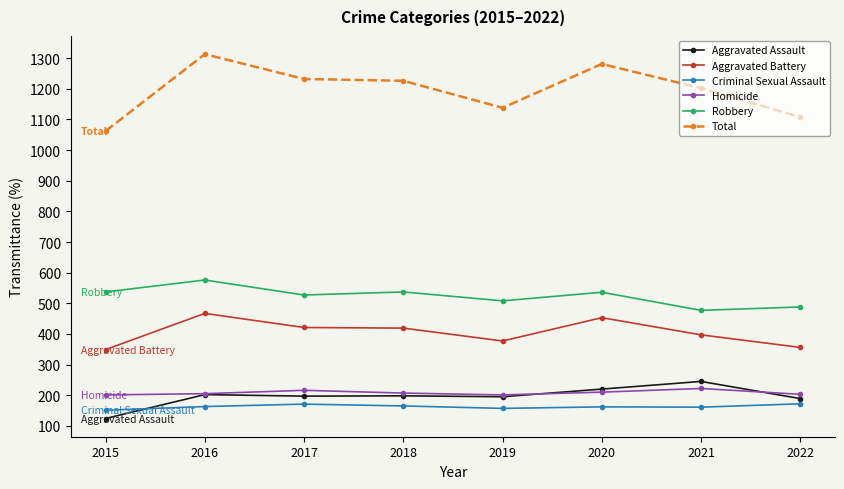

True or false: Criminal Sexual Assault and Robbery intersect in this chart.

False